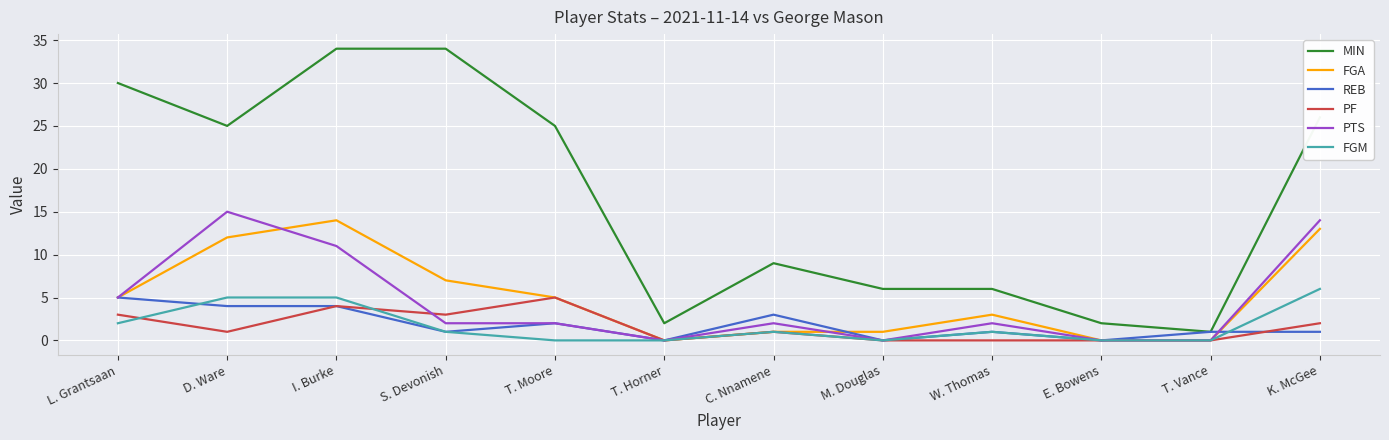

What is the sum of the FGM values at S. Devonish and D. Ware?

6